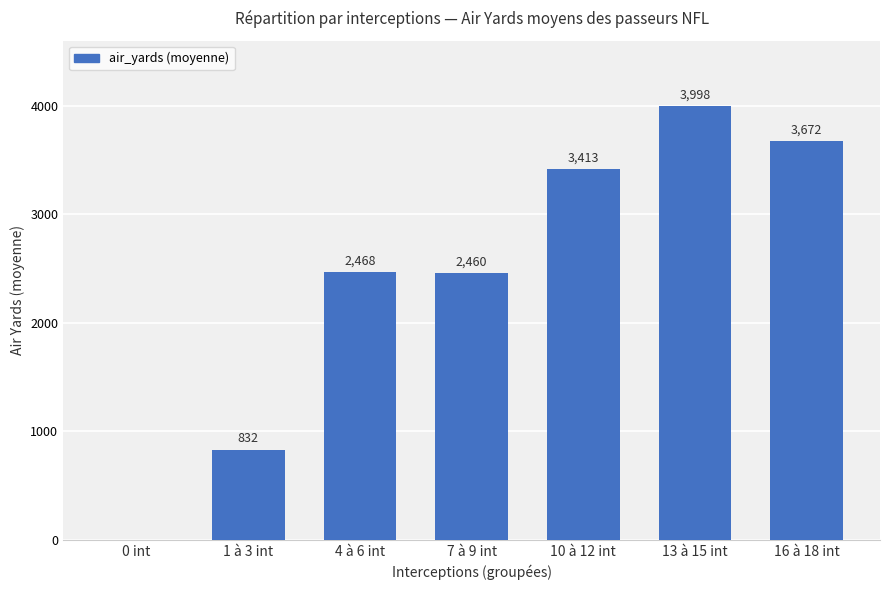

Where is the data nearest to the value 1999?

7 à 9 int